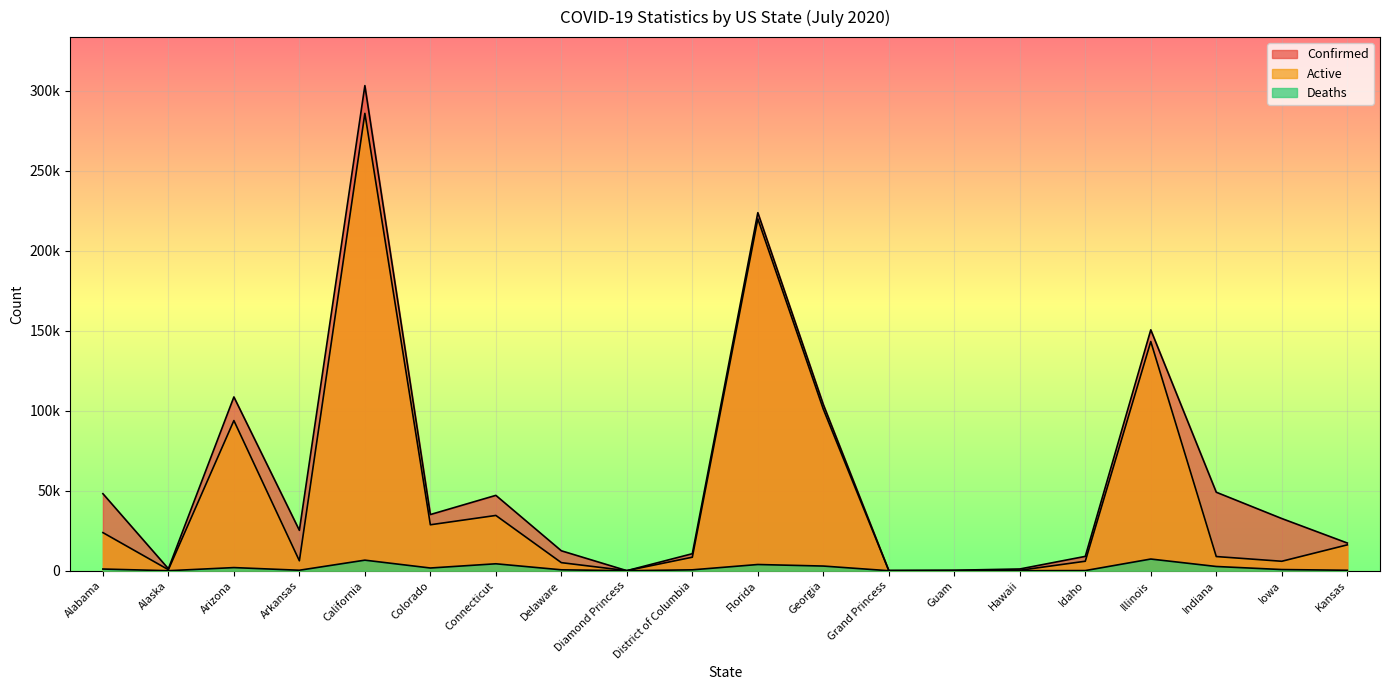

What is the difference between the highest and lowest values at Idaho?

8871